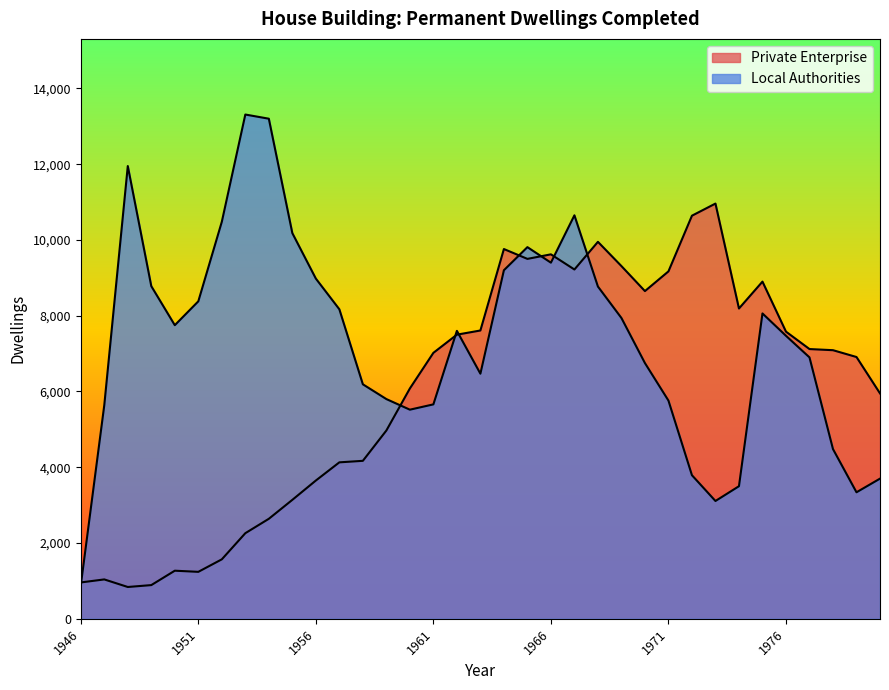

Where is the first local maximum for Local Authorities?

1948